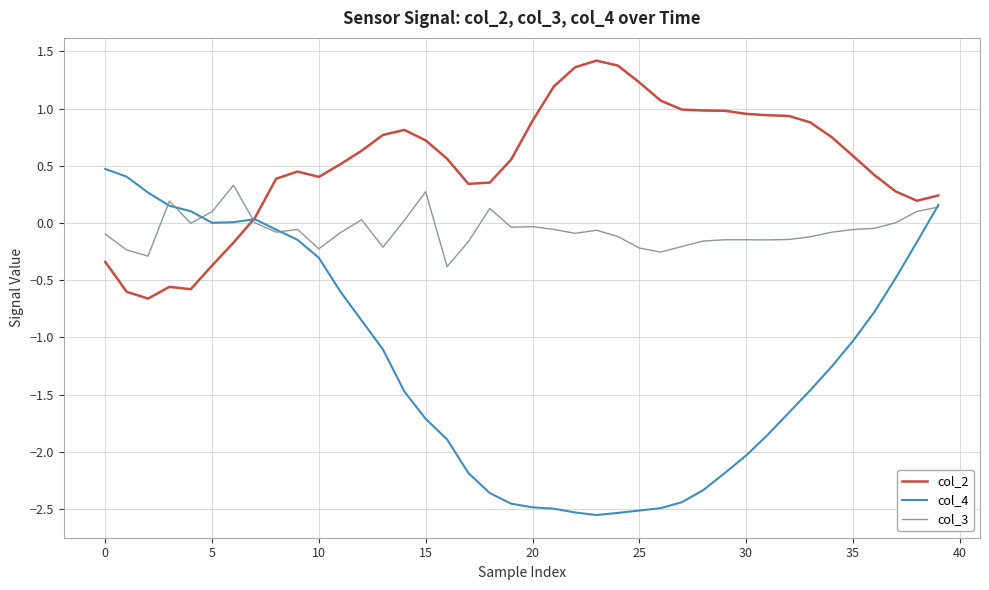

List the series in order of their overall mean, lowest first.

col_4, col_3, col_2